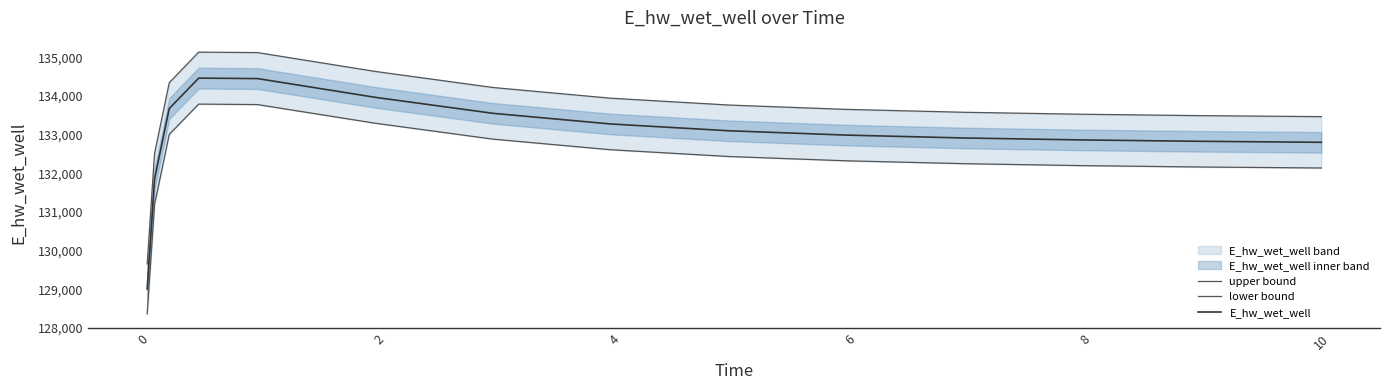

True or false: lower bound and upper bound cross at least once.

False